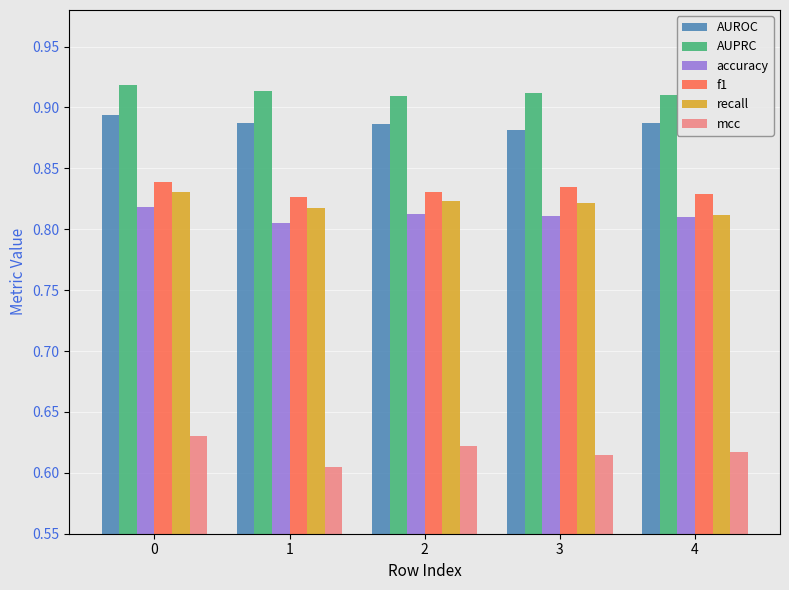

Which category has the lowest value across all series?

1